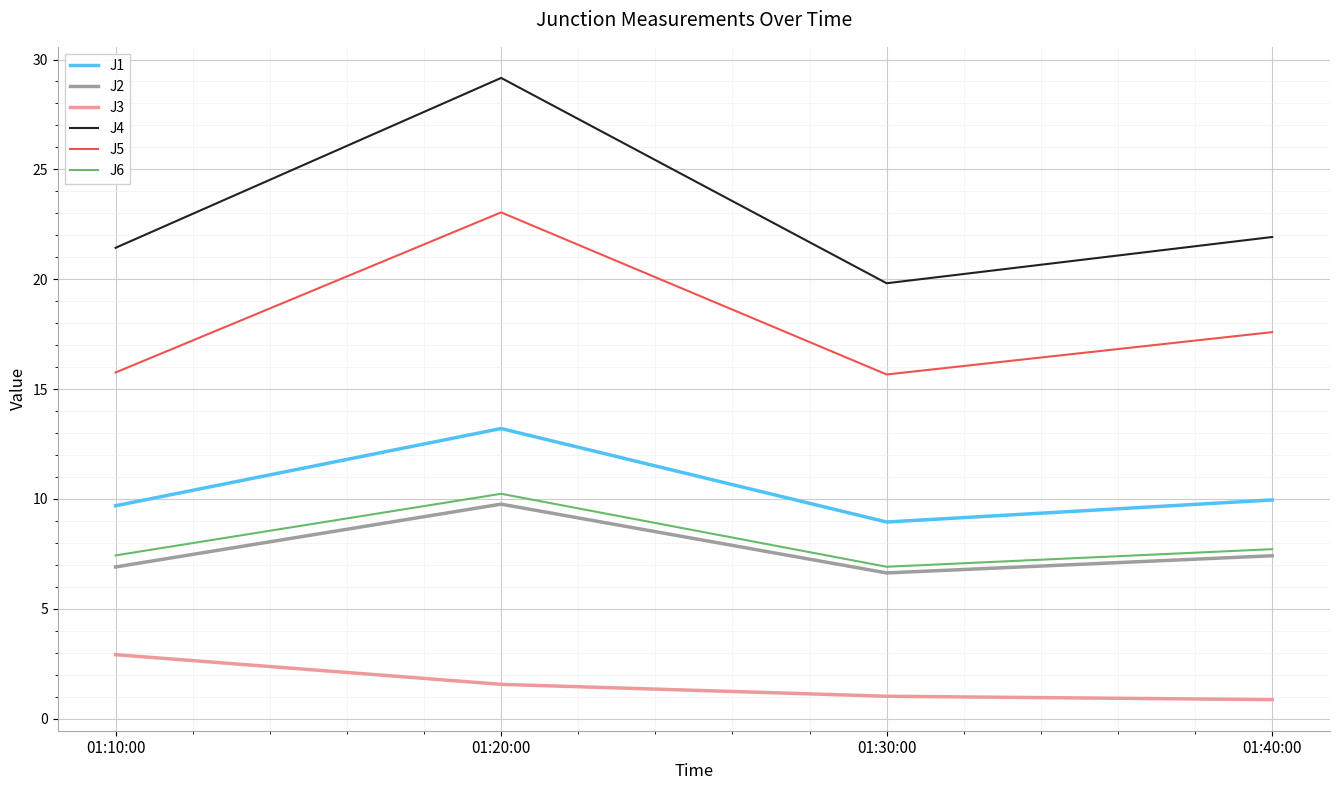

At how many categories does at least one series exceed 28?

1